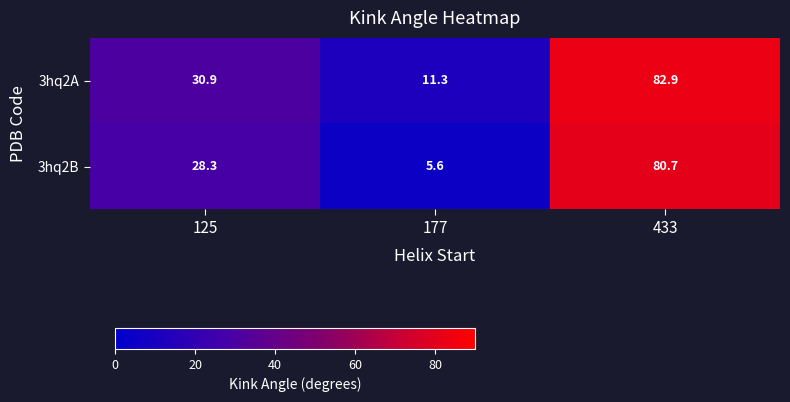

At which label does 3hq2B first exceed 28?

125